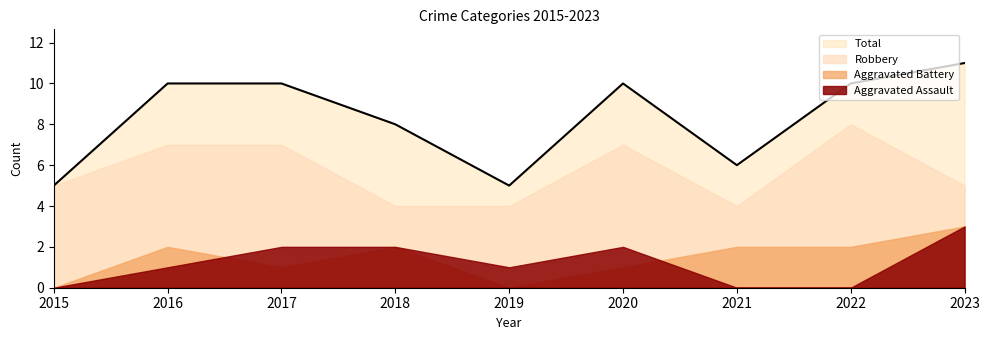

Reading left to right, transcribe all the data shown in this chart.

Aggravated Assault: 0	1	2	2	1	2	0	0	3
Aggravated Battery: 0	2	1	2	0	1	2	2	3
Robbery: 5	7	7	4	4	7	4	8	5
Total: 5	10	10	8	5	10	6	10	11